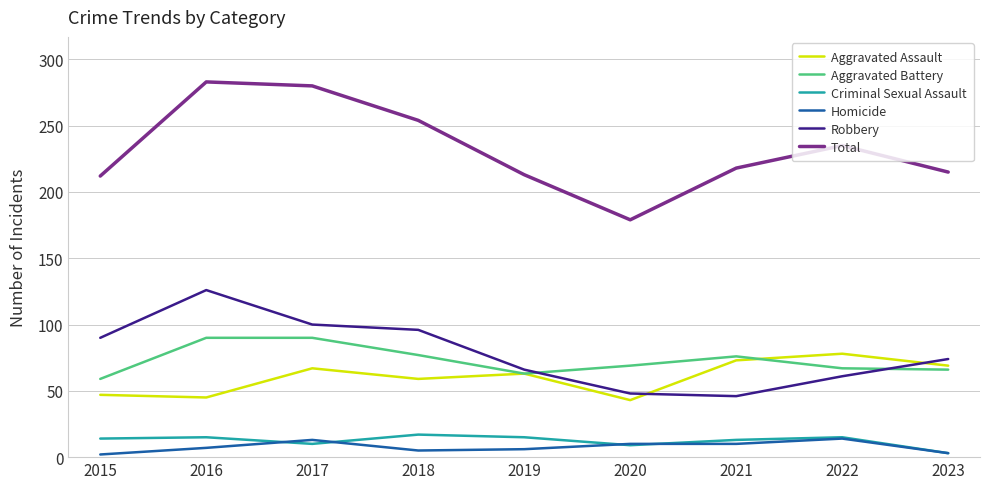

At which label is Total closest to 231?

2022